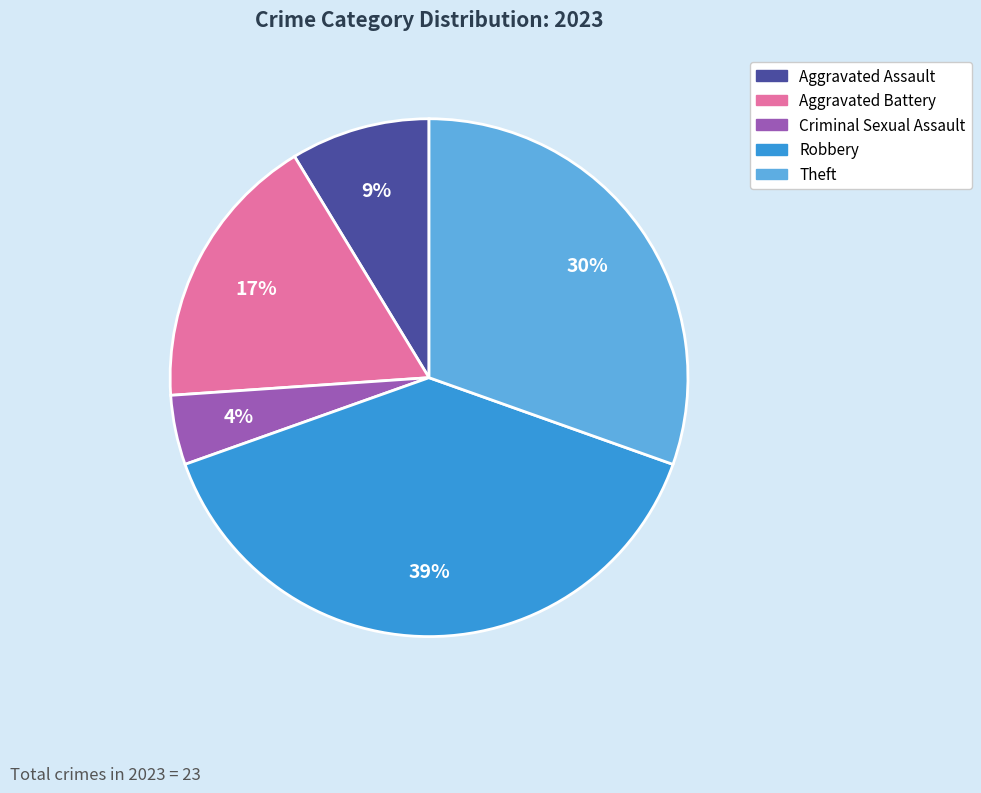

How many slices are in this pie chart?

5